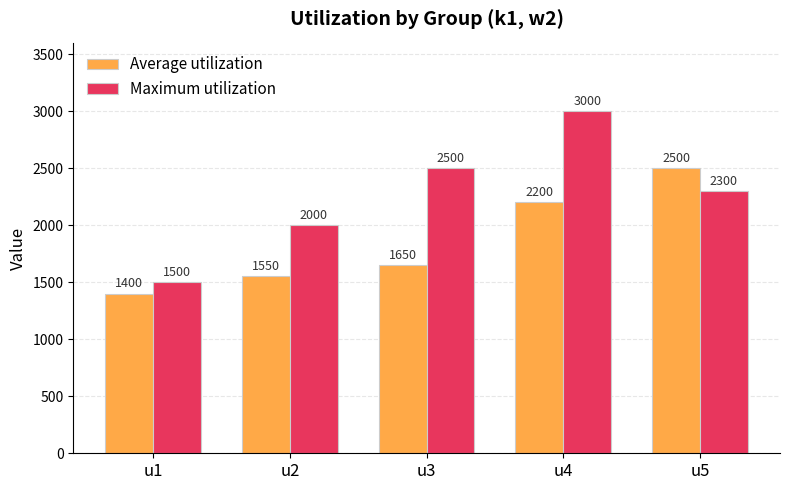

What is the average value of the Maximum utilization series?

2260